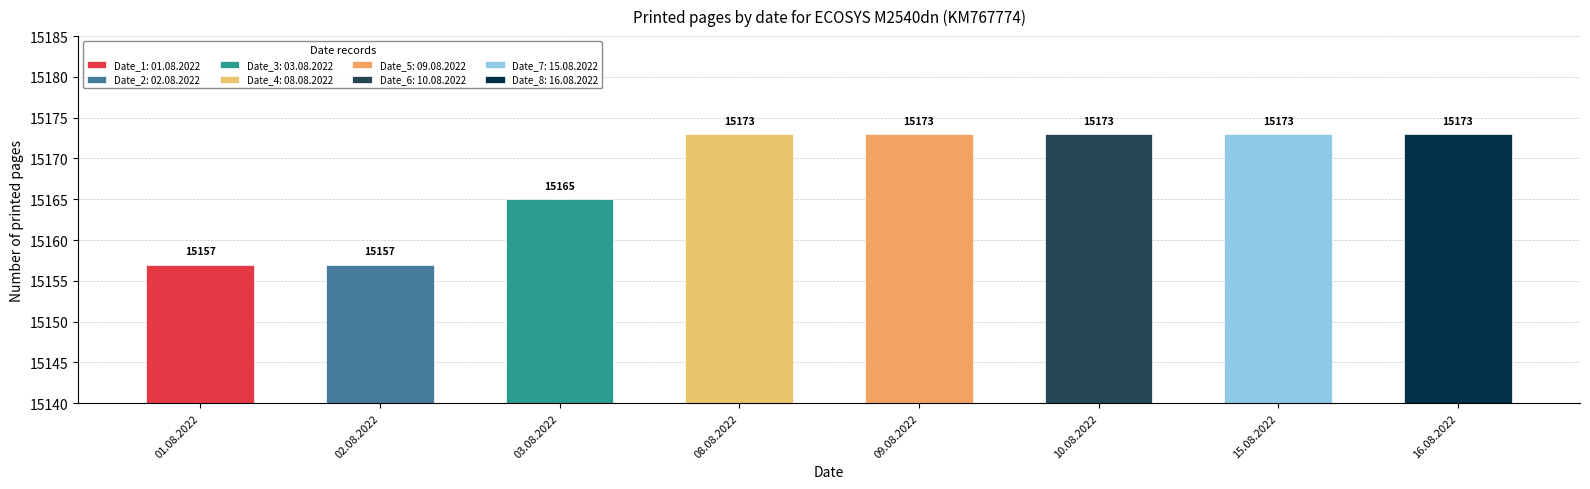

The chart shows a value of 22556 at 03.08.2022. True or false?

False